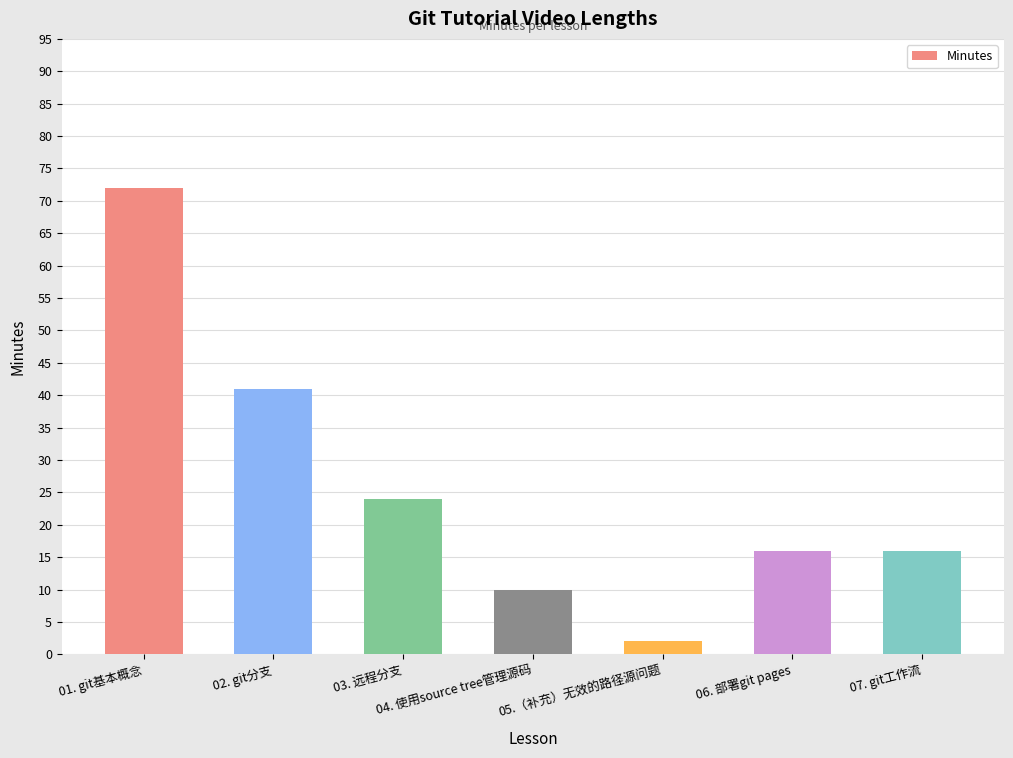

What value does the data have at 06. 部署git pages?

16